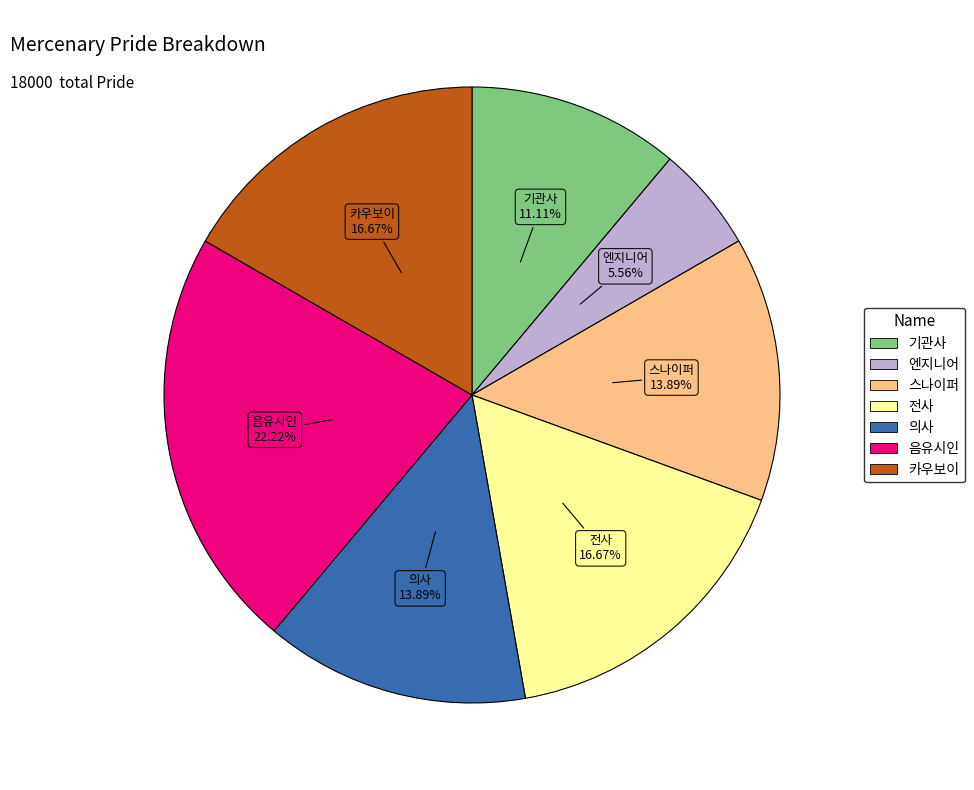

Combined, do 기관사 and 전사 account for over 50%?

No